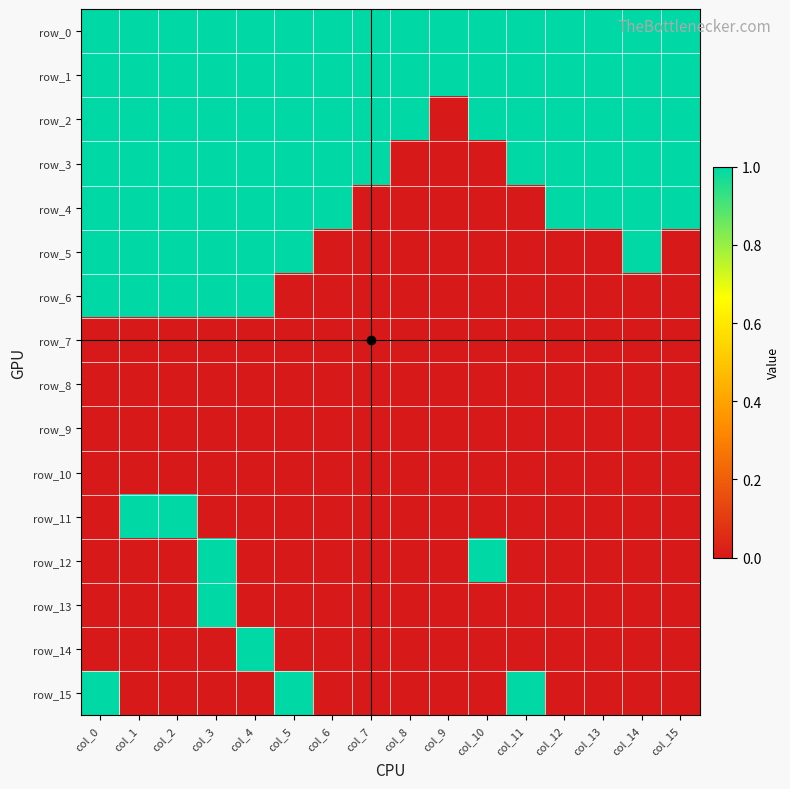

What is the total value across all series at col_8?

3